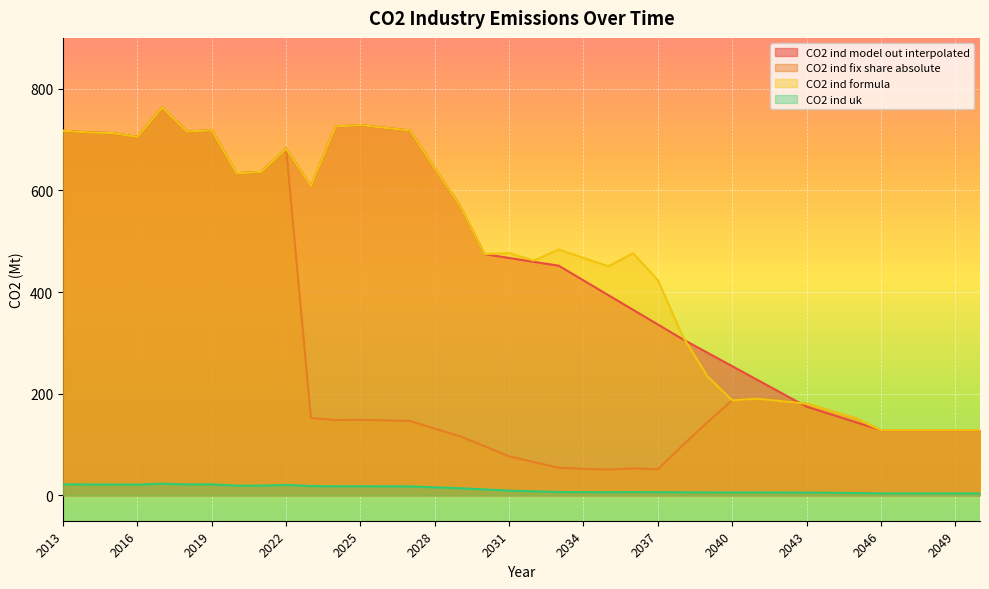

What is the spread (max minus min) of values at 2039?

274.9